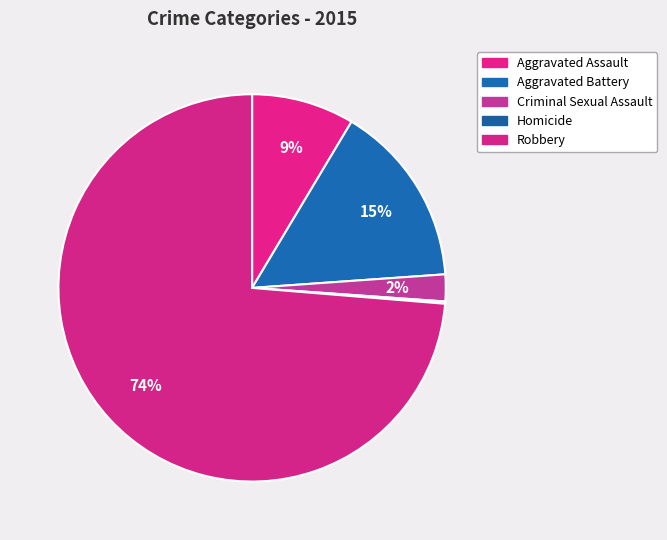

How many segments does this pie chart have?

5